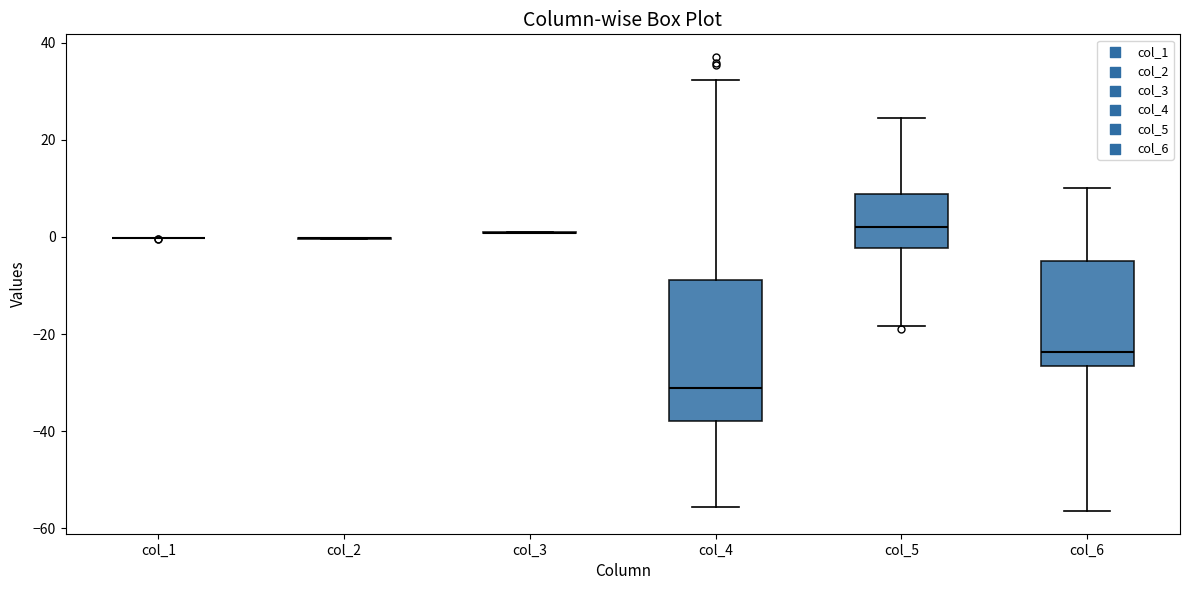

Reading left to right, transcribe this box plot: for each box, give where its median line is, the range the box spans, and where its two whiskers end, as read against the y-axis. The values are not printed on the chart, so give them approximately, as read against the axis.

col_1: box collapsed to a line at 0, whiskers 0 to 0
col_2: box collapsed to a line at 0, whiskers 0 to 0
col_3: box collapsed to a line at 0, whiskers 0 to 0
col_4: median -32, box -38 to -8, whiskers -56 to 32
col_5: median 2, box -2 to 8, whiskers -18 to 24
col_6: median -24, box -26 to -4, whiskers -56 to 10